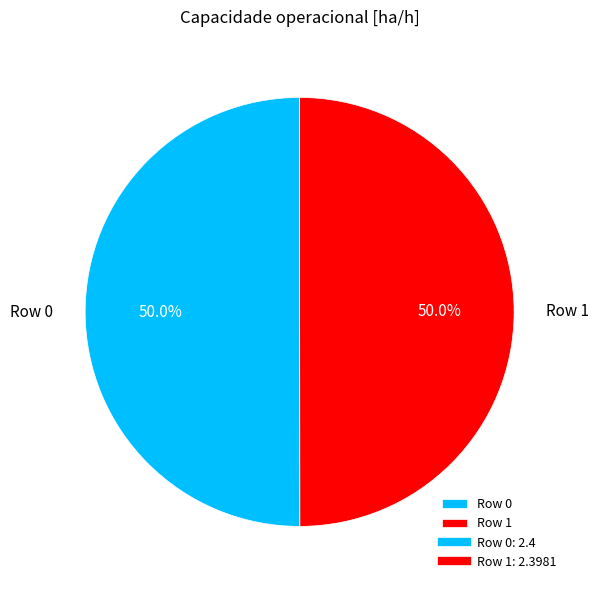

The Row 1 slice represents 39% of the pie. True or false?

False